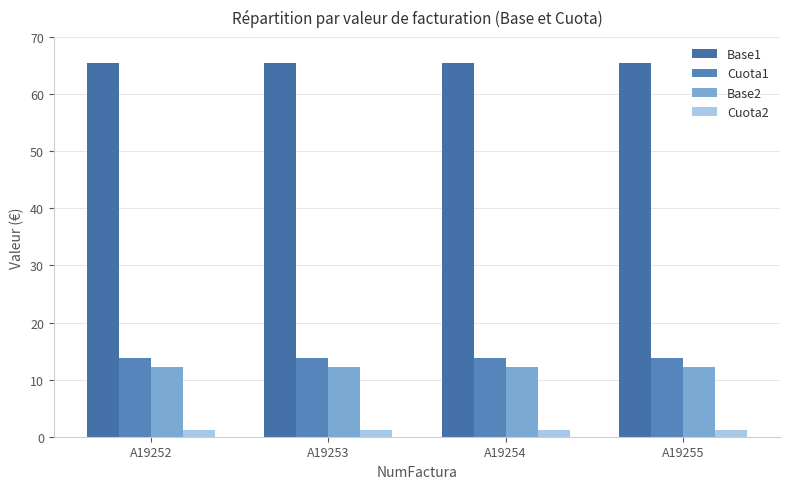

At how many categories does at least one series exceed 65?

4